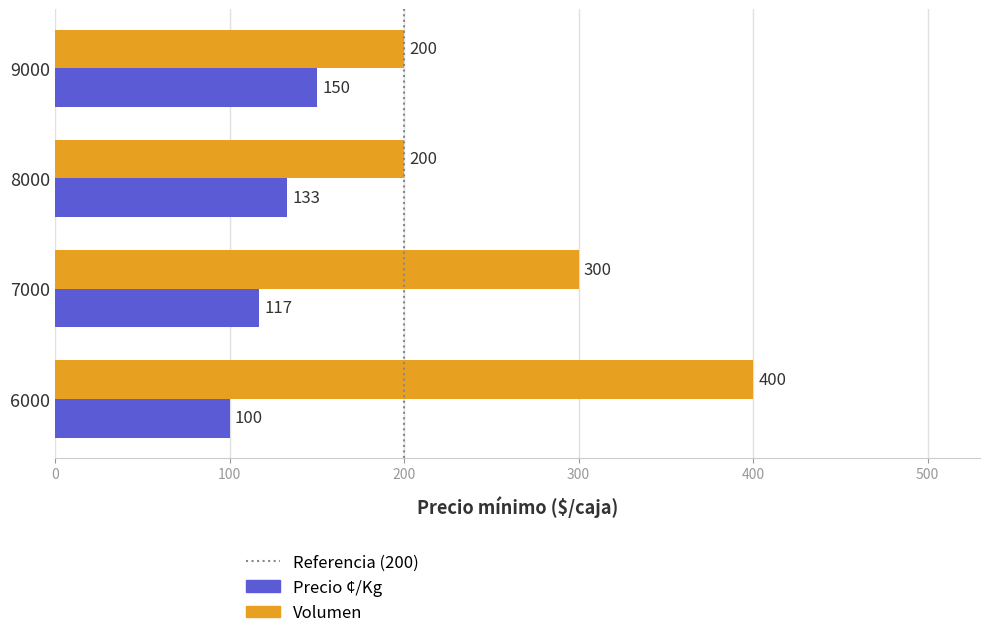

Is it true that Volumen equals 200 at 8000?

True